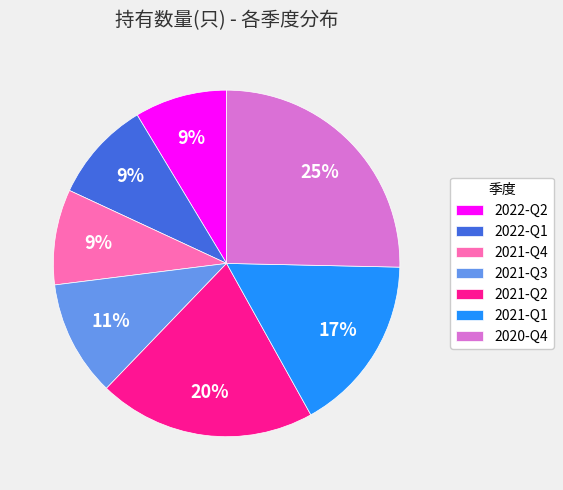

What percentage is the 2021-Q4 slice, to the nearest percent?

9%